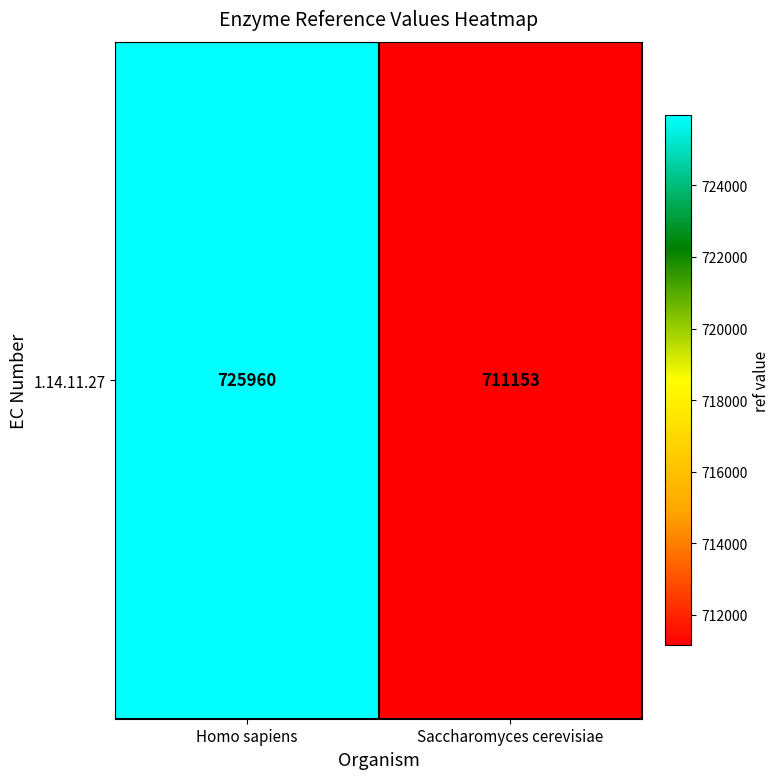

The value at Homo sapiens is 241572. True or false?

False